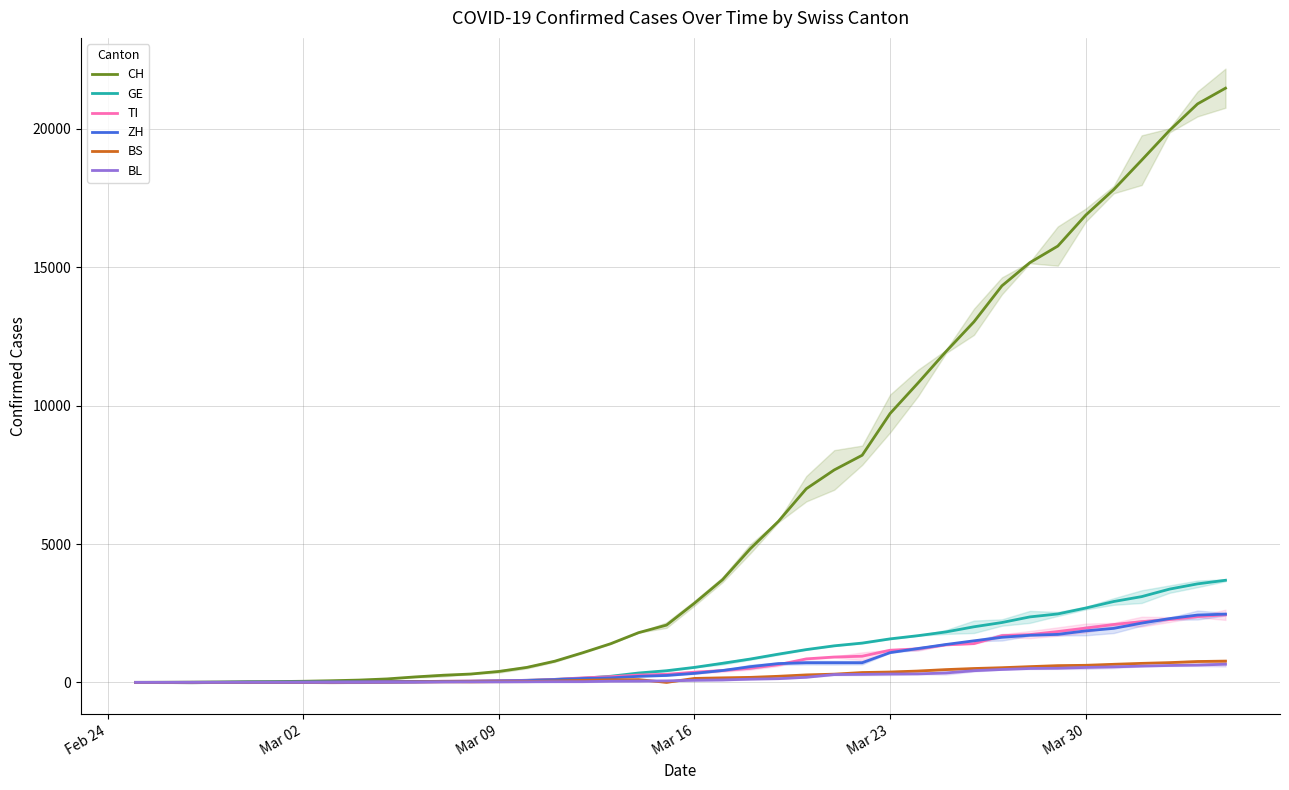

What is the value of the CH point at the 37th from the left?

18871